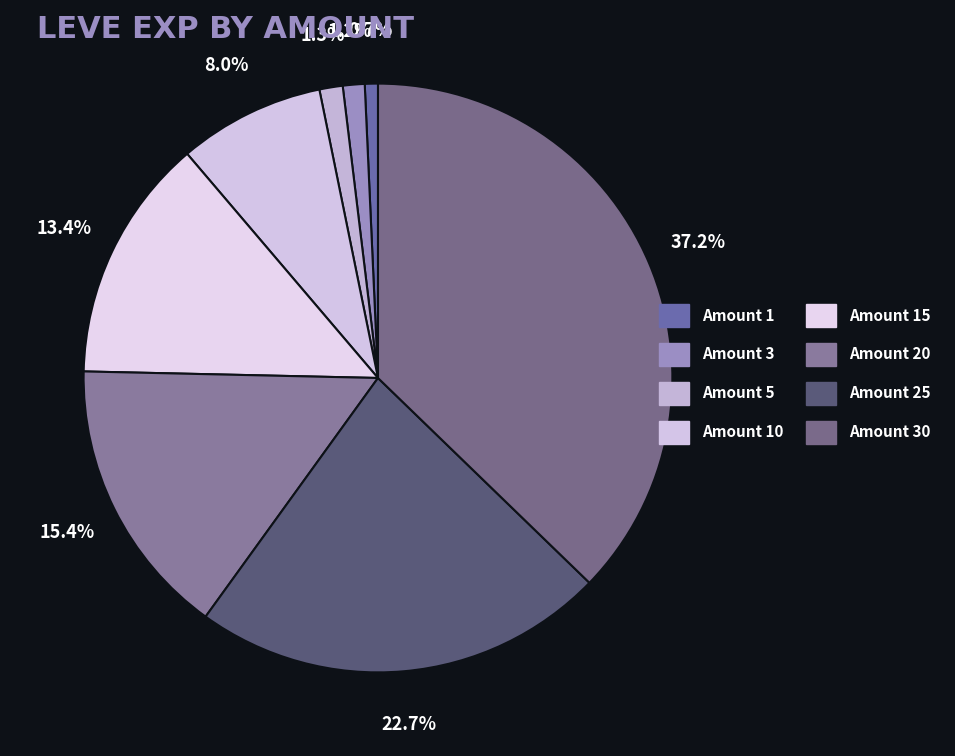

How many slices are in this pie chart?

8